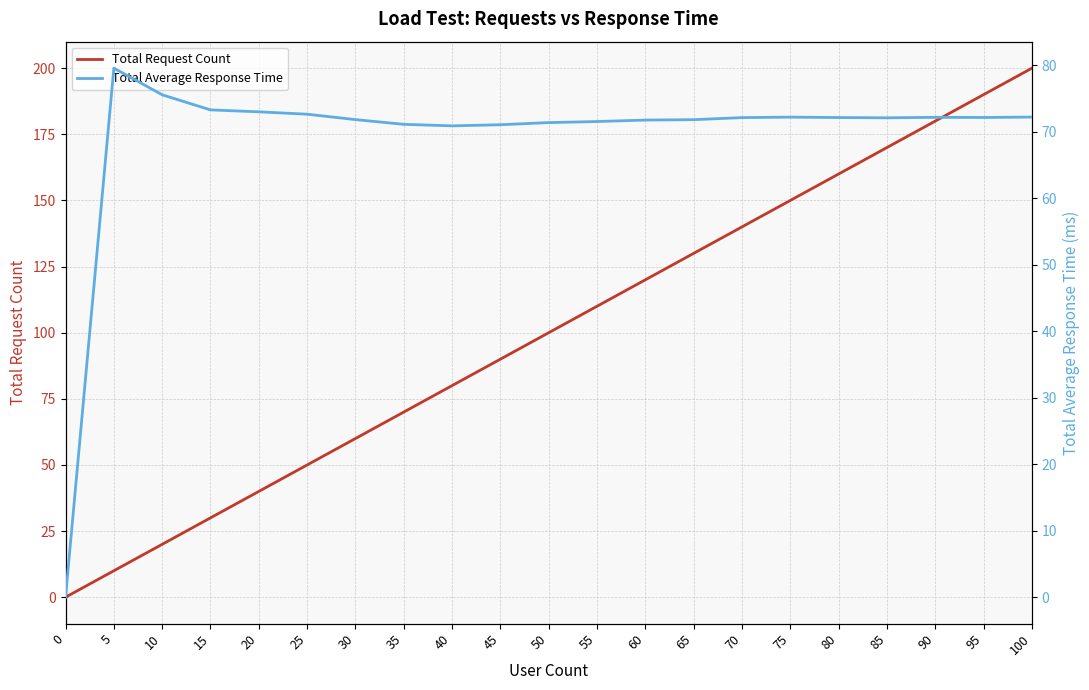

Is it true that Total Average Response Time equals 124.3 at 75?

False